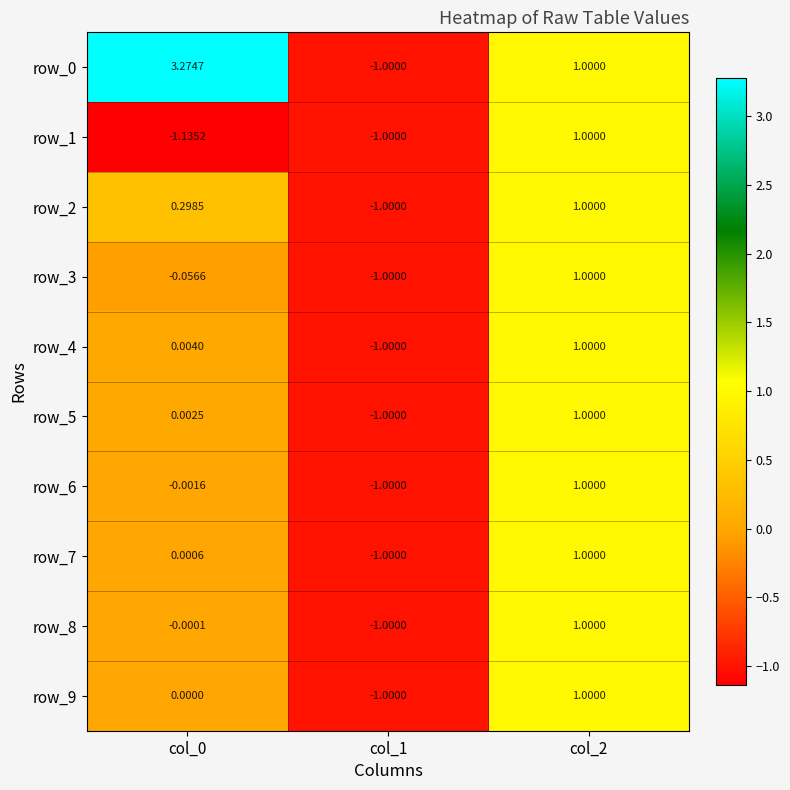

Read the row_9 value at col_1.

-1.0